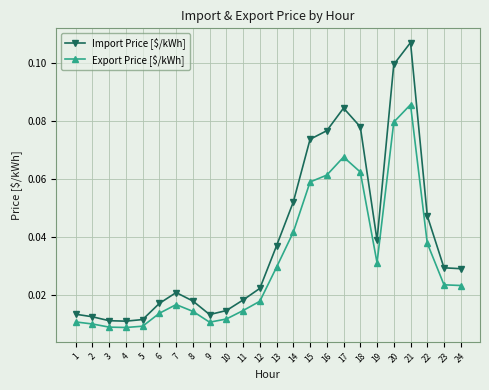

Count the number of data series in this chart.

2